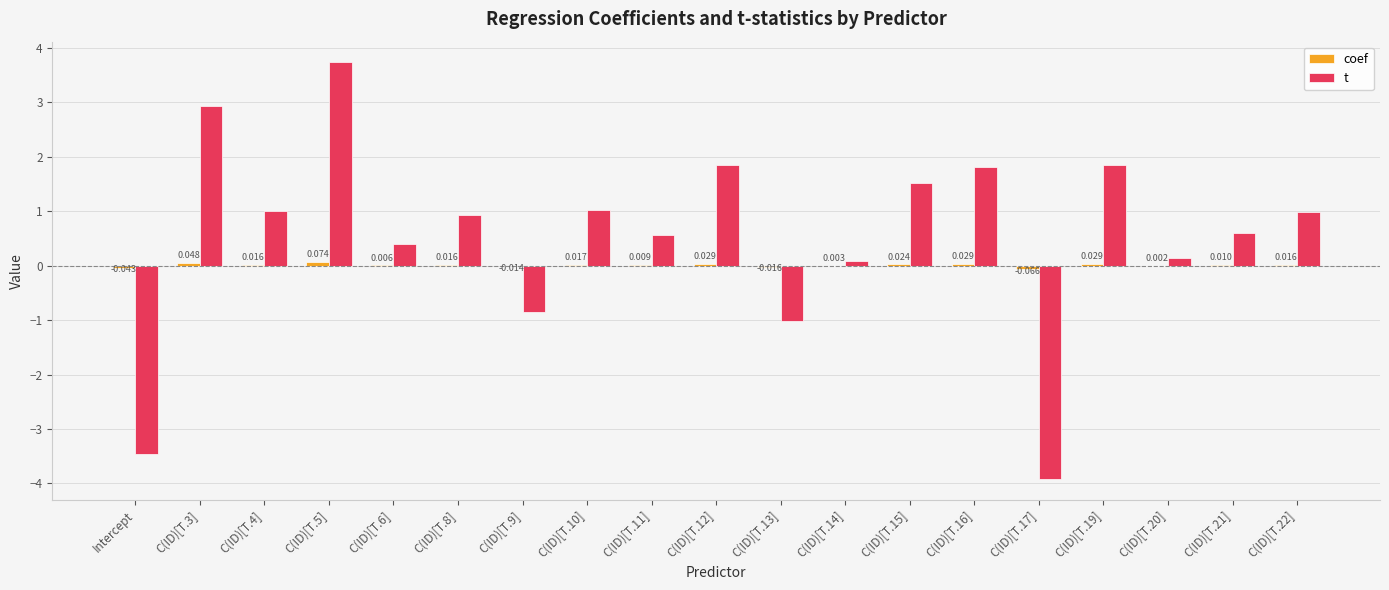

Which series has the largest total across all categories?

t